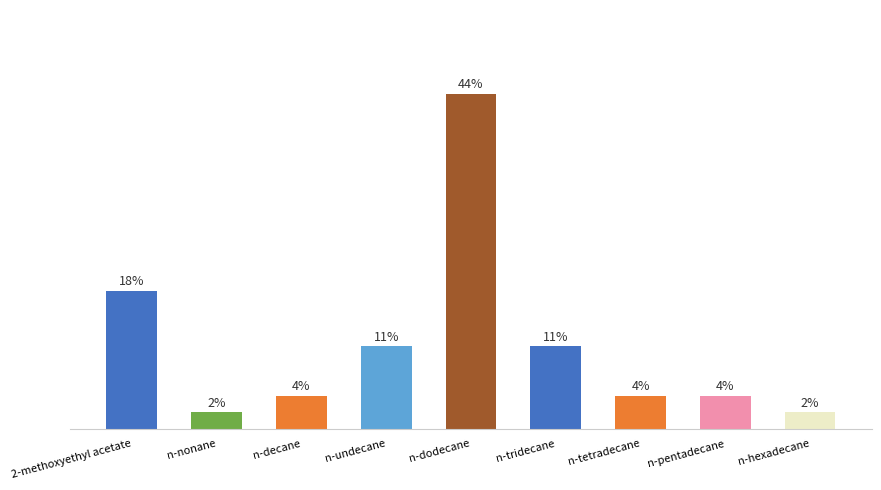

Reading left to right, what are all the values shown in this chart?

2-methoxyethyl acetate=0.2	n-nonane=0.0	n-decane=0.0	n-undecane=0.1	n-dodecane=0.4	n-tridecane=0.1	n-tetradecane=0.0	n-pentadecane=0.0	n-hexadecane=0.0